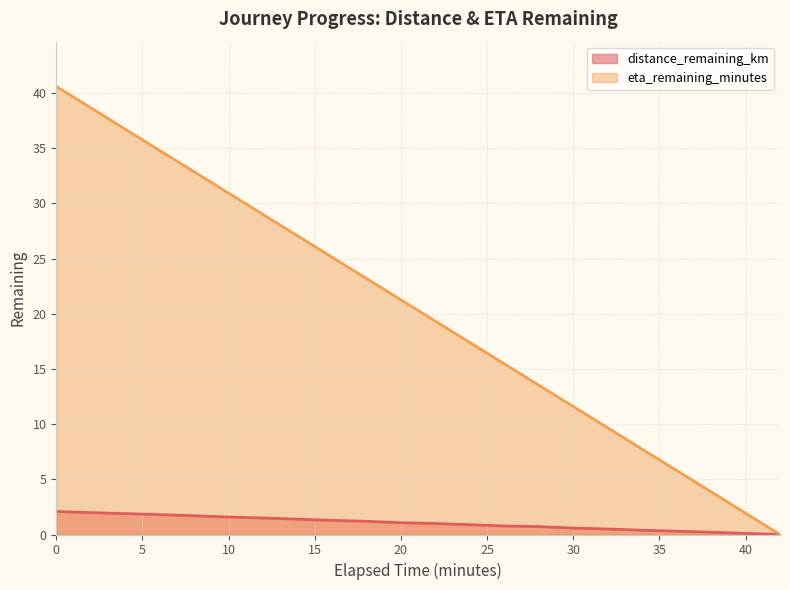

What is the label of the 8th point from the right?

28.0